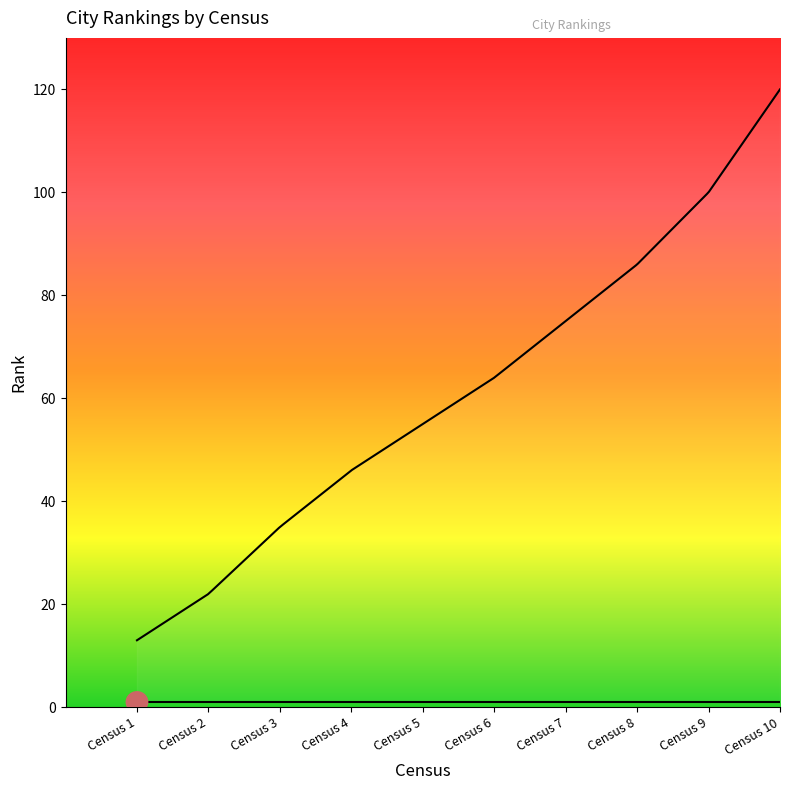

Reading left to right, what are all the values shown in this chart?

max_rank: 13	22	35	46	55	64	75	86	100	120
min_rank: 1	1	1	1	1	1	1	1	1	1